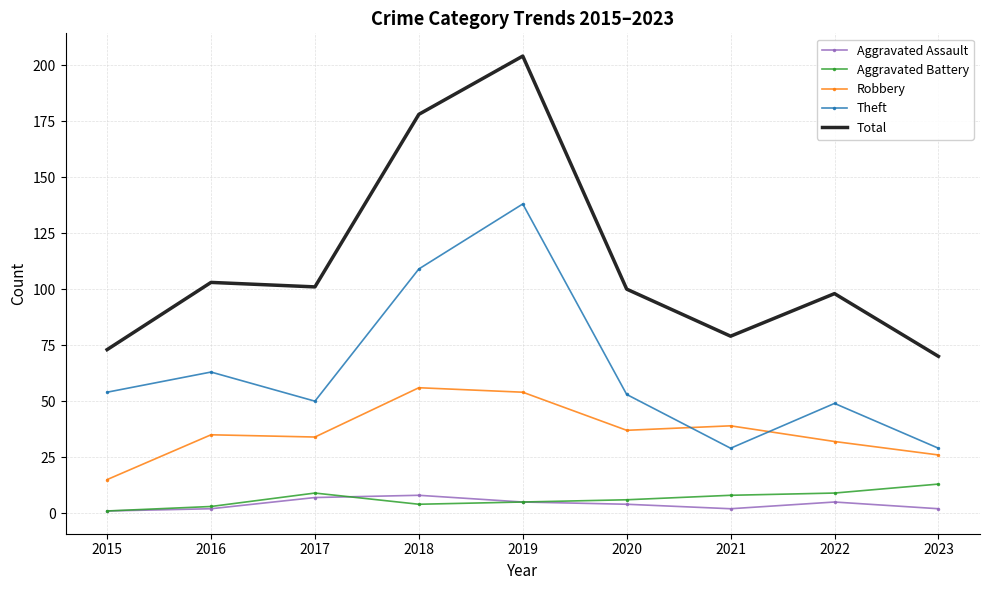

List the series in order of their peak value, highest first.

Total, Theft, Robbery, Aggravated Battery, Aggravated Assault